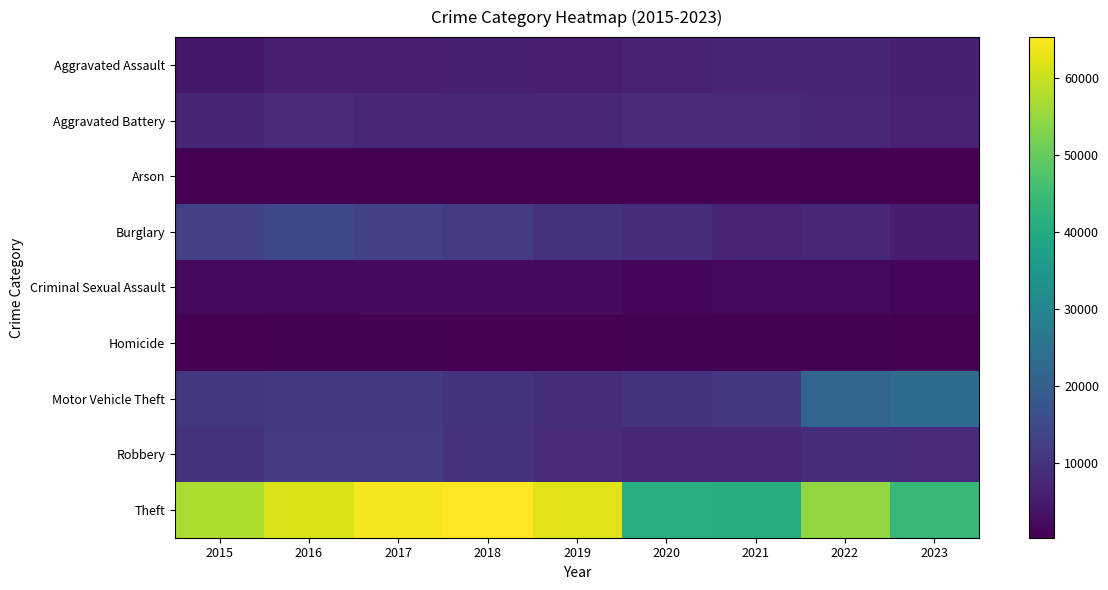

Which label corresponds to the largest value in the chart?

2018